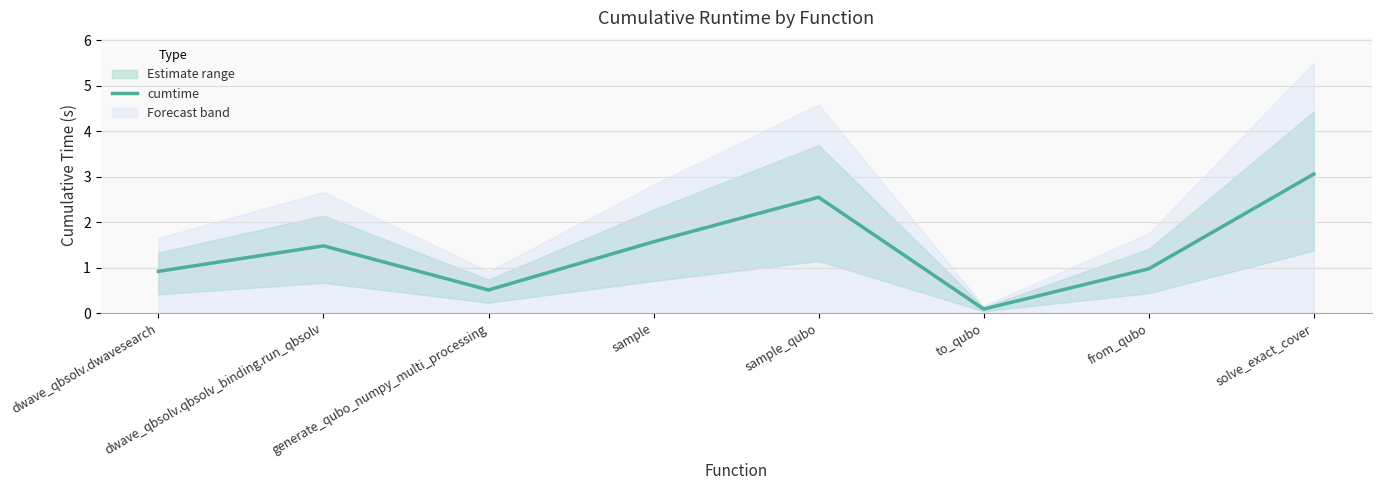

What is the maximum value for cumtime?

3.1